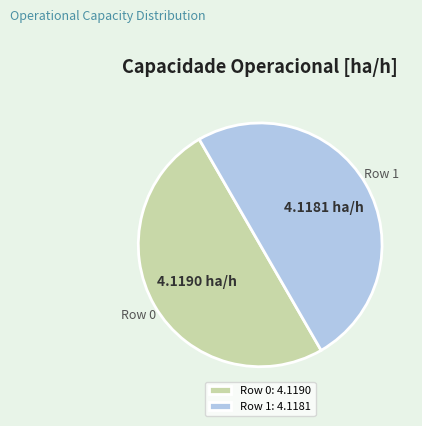

Approximately how many times larger is the value at Row 1 compared to Row 0?

1.0